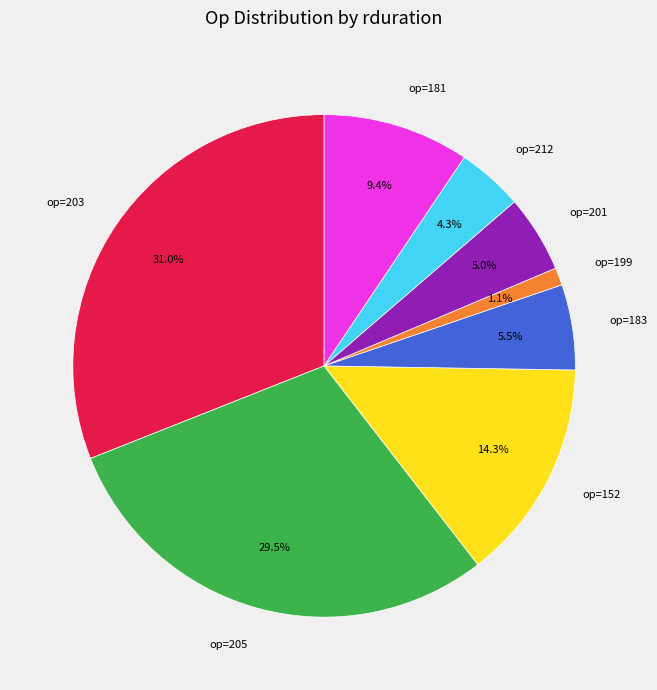

Combined, do op=212 and op=203 account for over 50%?

No